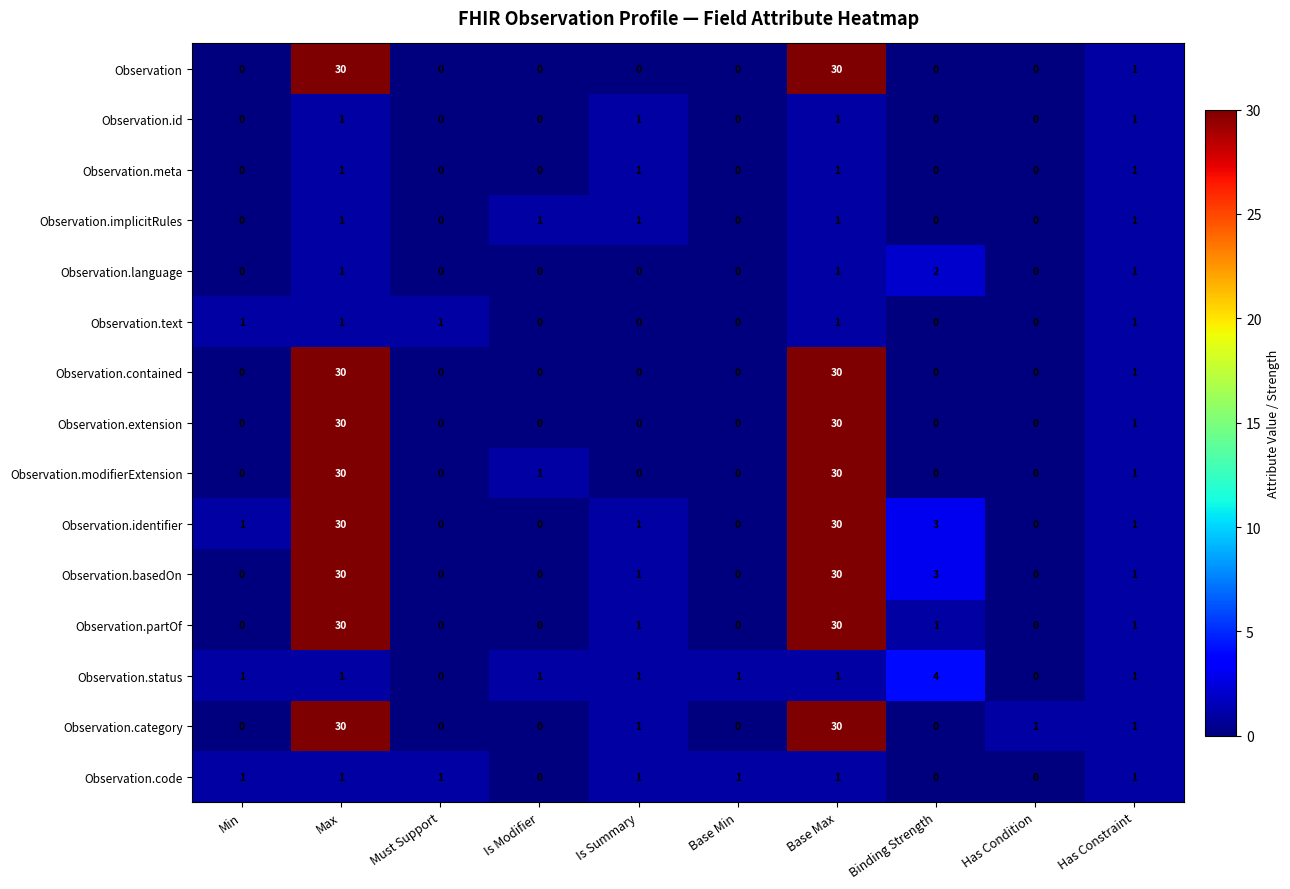

Where is Observation.extension nearest to the value 15?

Has Constraint